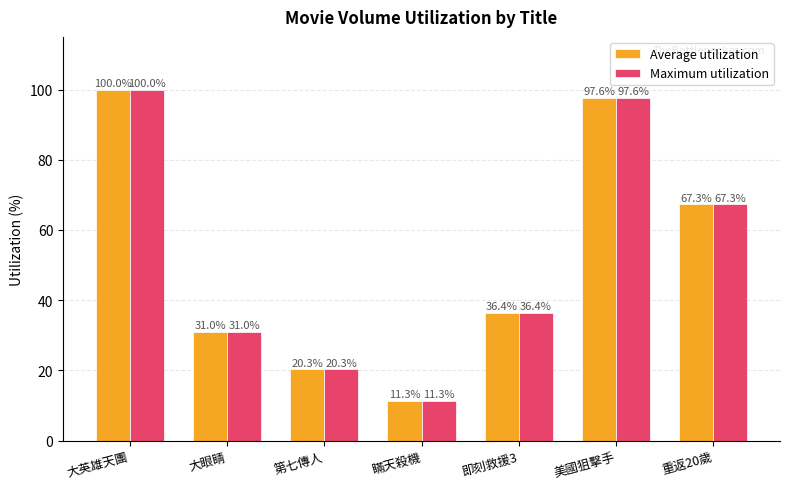

List the labels in order of Maximum utilization value, smallest first.

瞞天殺機, 第七傳人, 大眼睛, 即刻救援3, 重返20歲, 美國狙擊手, 大英雄天團